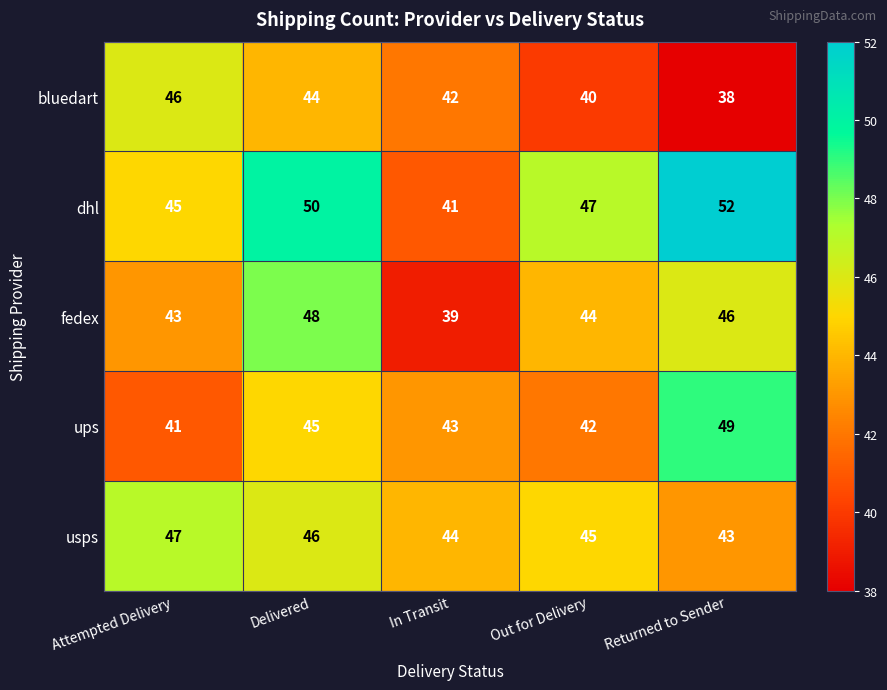

Which series changed the most between In Transit and Out for Delivery?

dhl